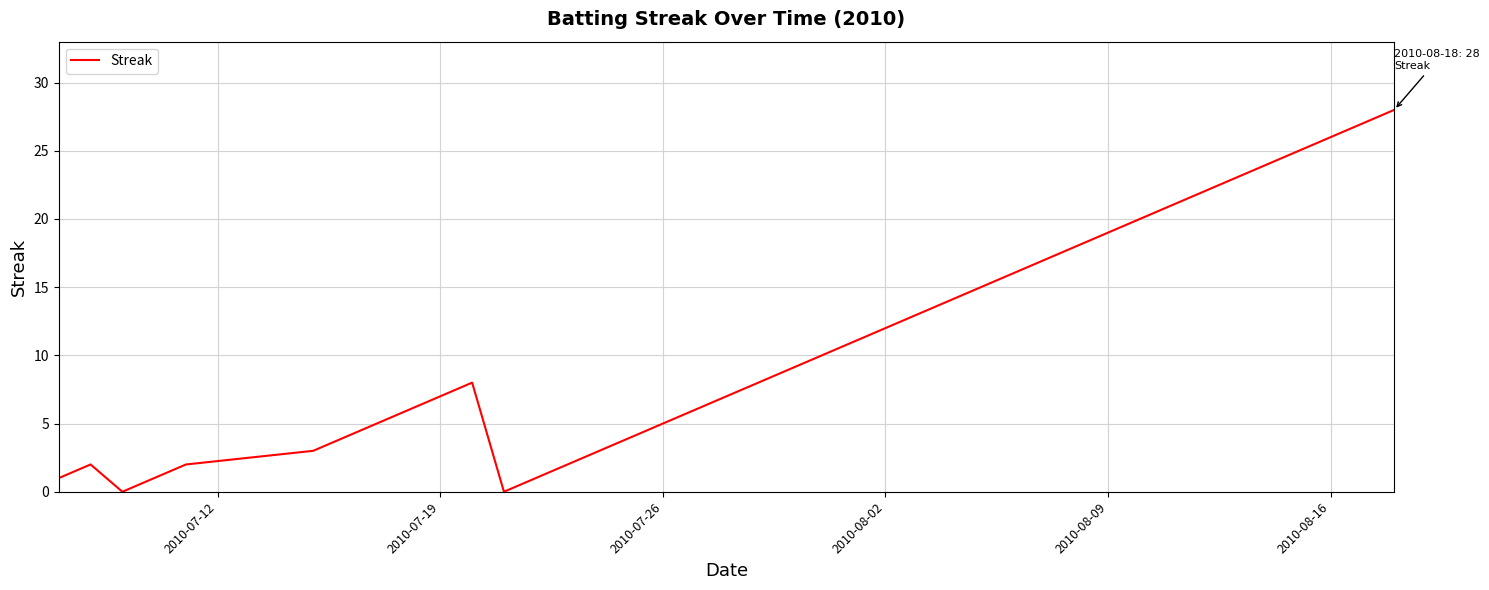

What is the greatest value displayed?

28